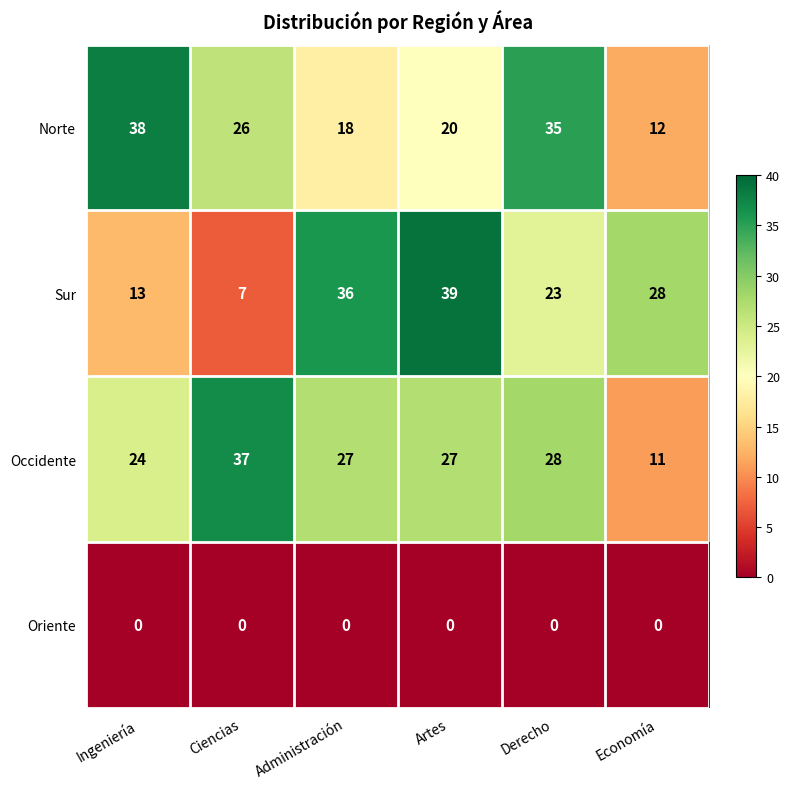

Reading right to left, transcribe all the data shown in this chart.

Norte: 12	35	20	18	26	38
Sur: 28	23	39	36	7	13
Occidente: 11	28	27	27	37	24
Oriente: 0	0	0	0	0	0